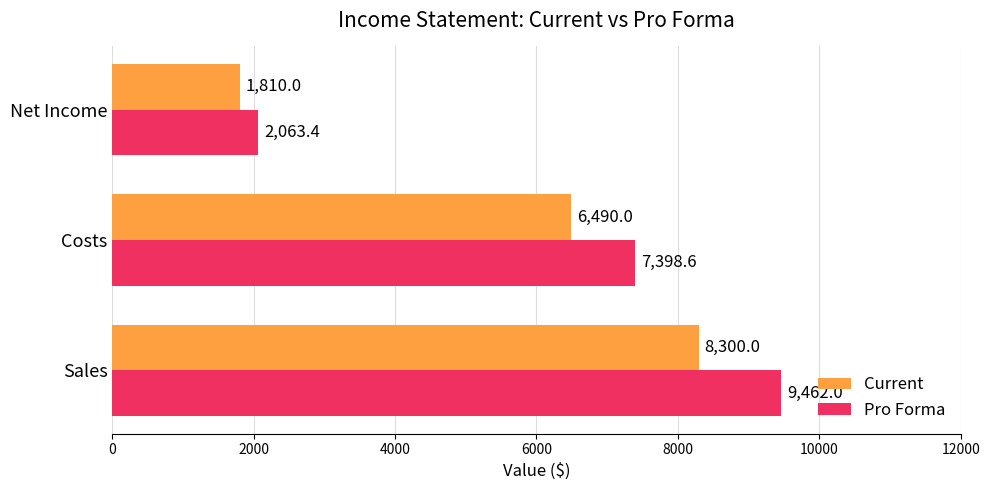

What is the lowest value of the Pro Forma series?

2063.4